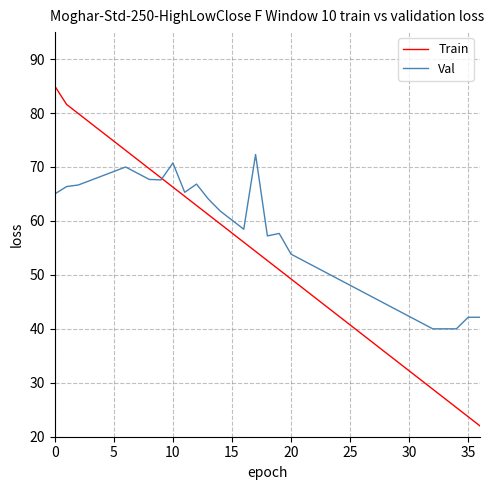

Which series has the largest range (max minus min)?

Train